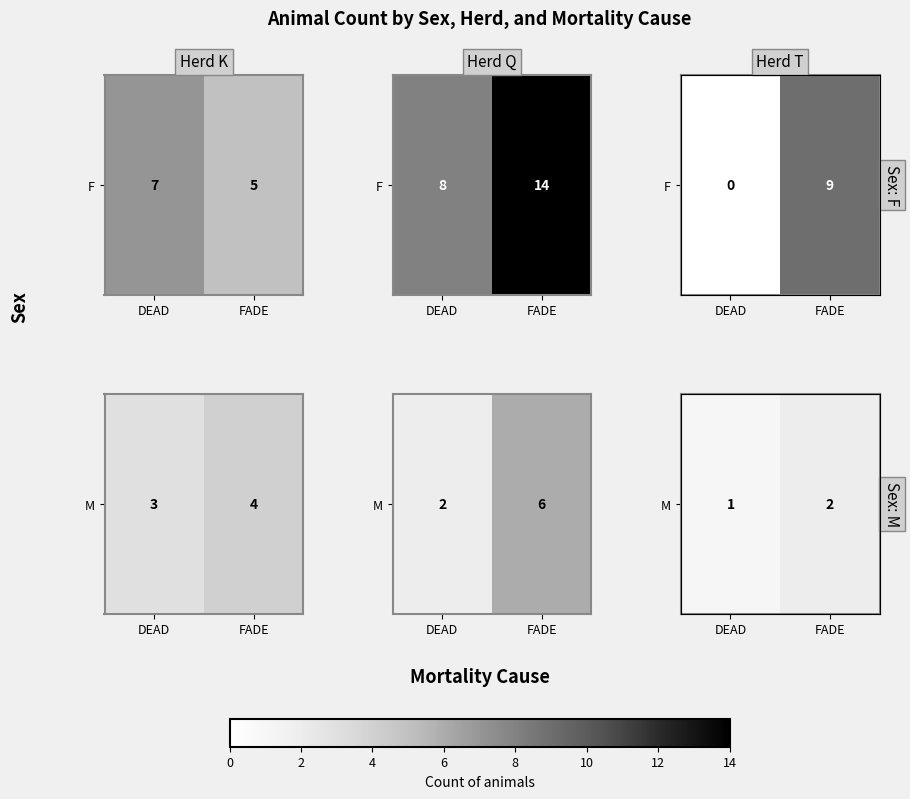

Reading left to right, list all the values displayed in this chart.

DEAD=1	FADE=2